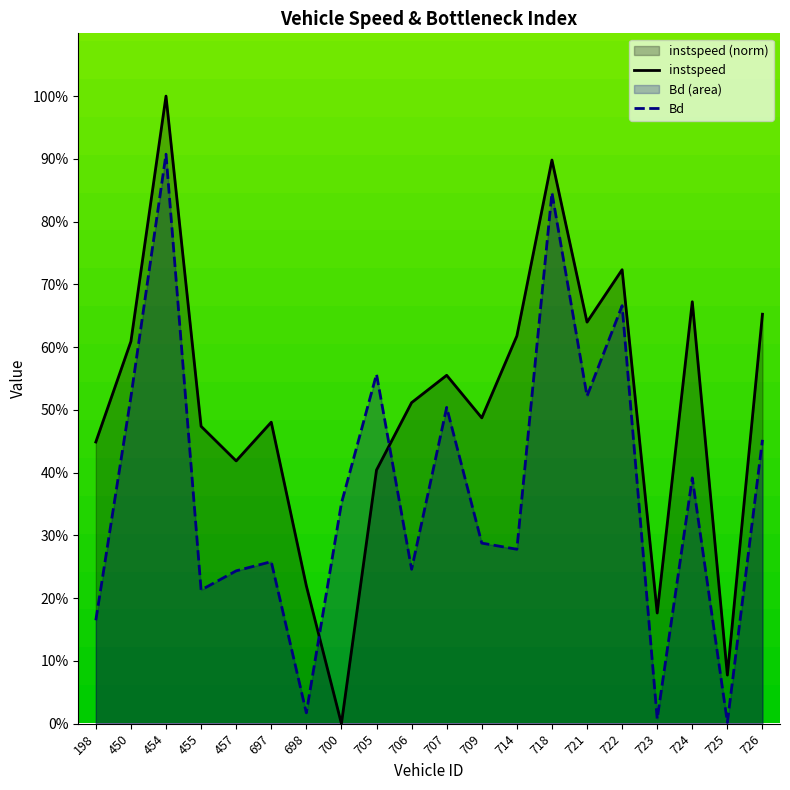

Rank the series by their maximum value, from highest to lowest.

instspeed, Bd